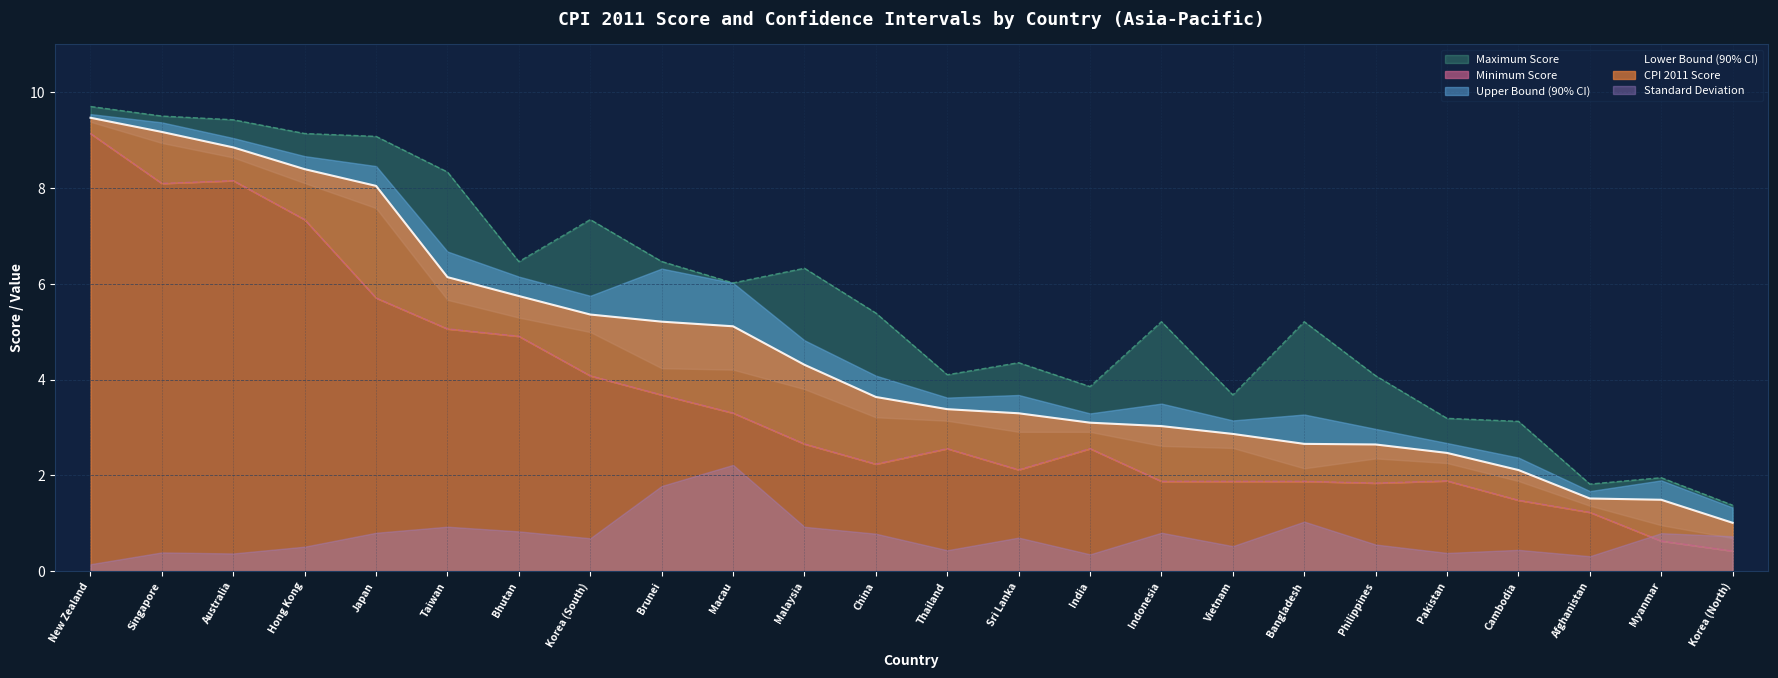

At how many categories does at least one series exceed 4?

17